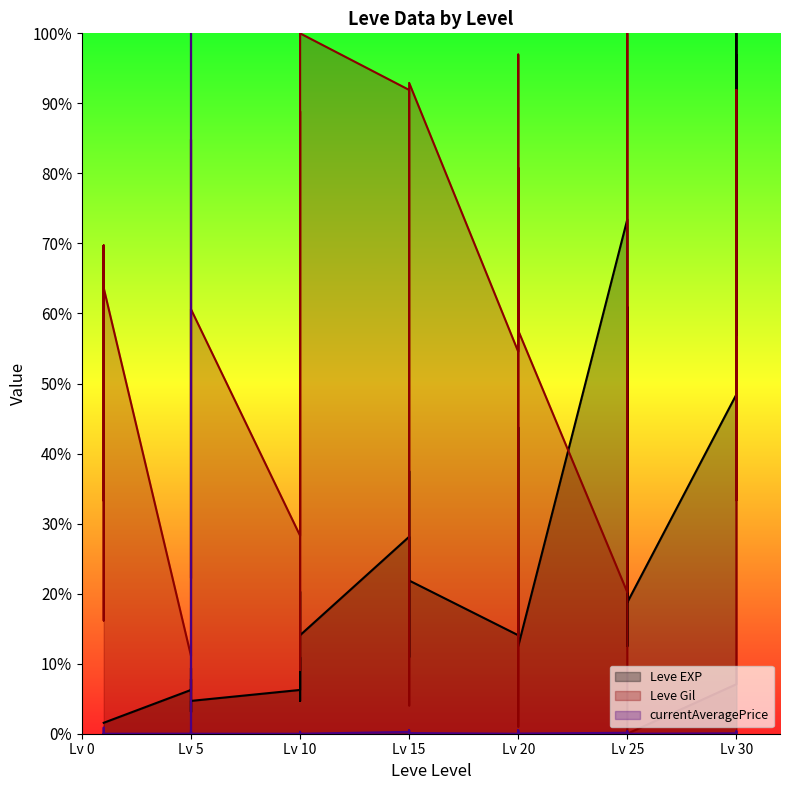

What is the difference between the highest and lowest values at 25?

73.3